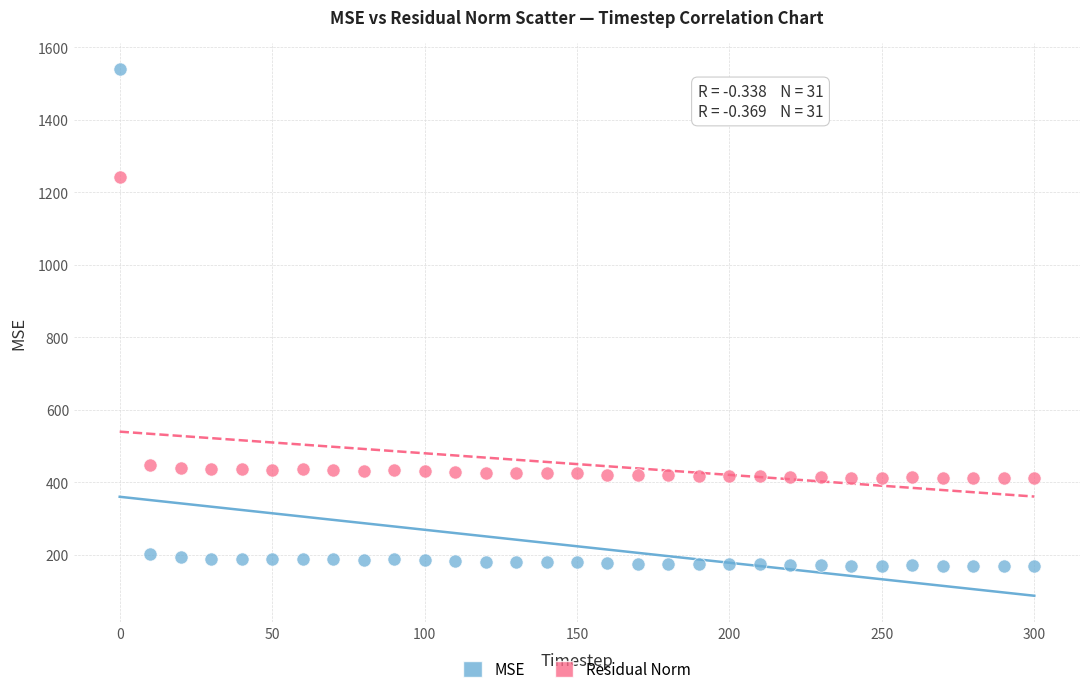

Which series has the largest Y range (max minus min)?

MSE